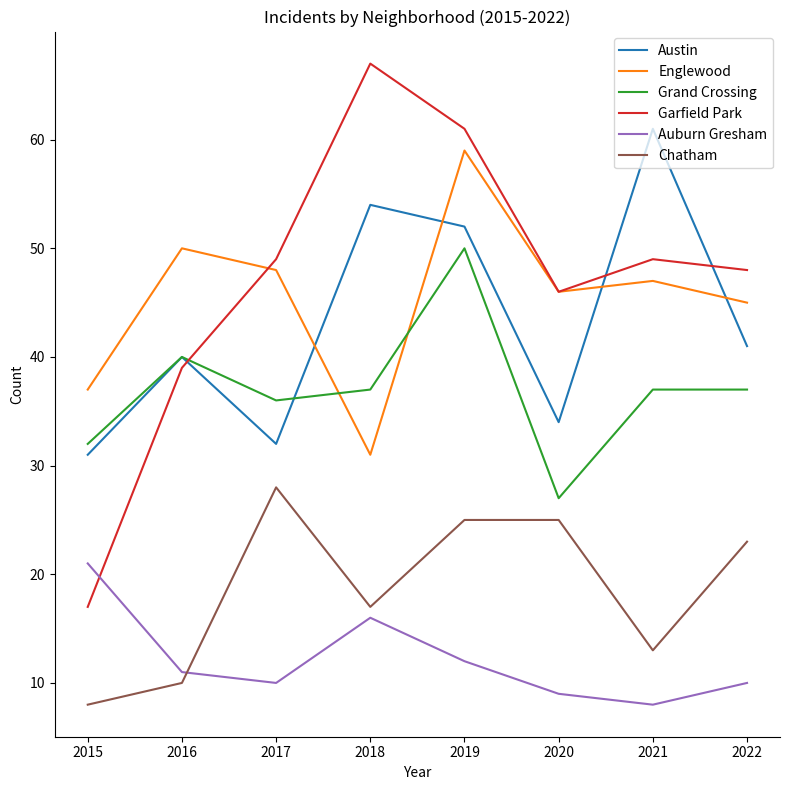

Which category has the lowest value in the Austin series?

2015